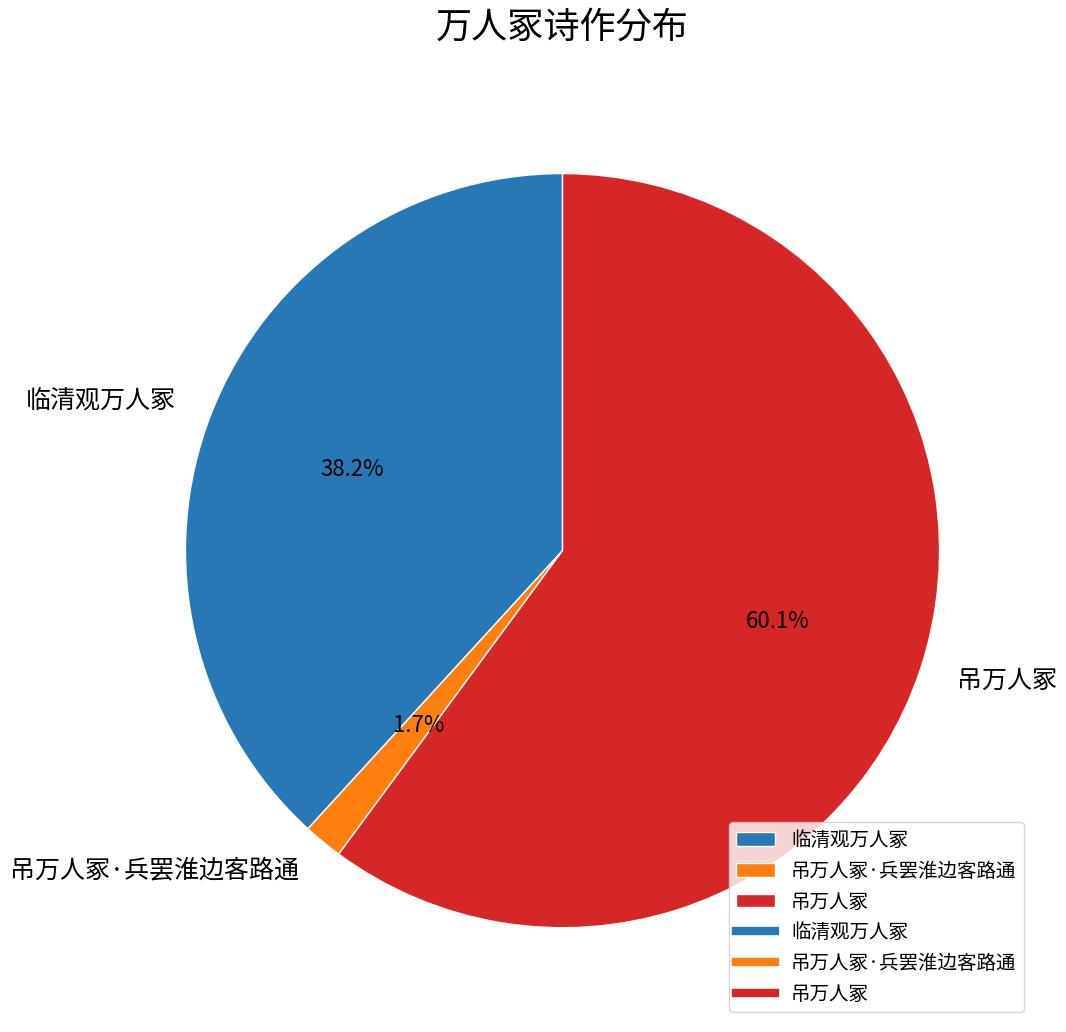

To the nearest percent, what is the difference between the largest and smallest slice percentages?

58%